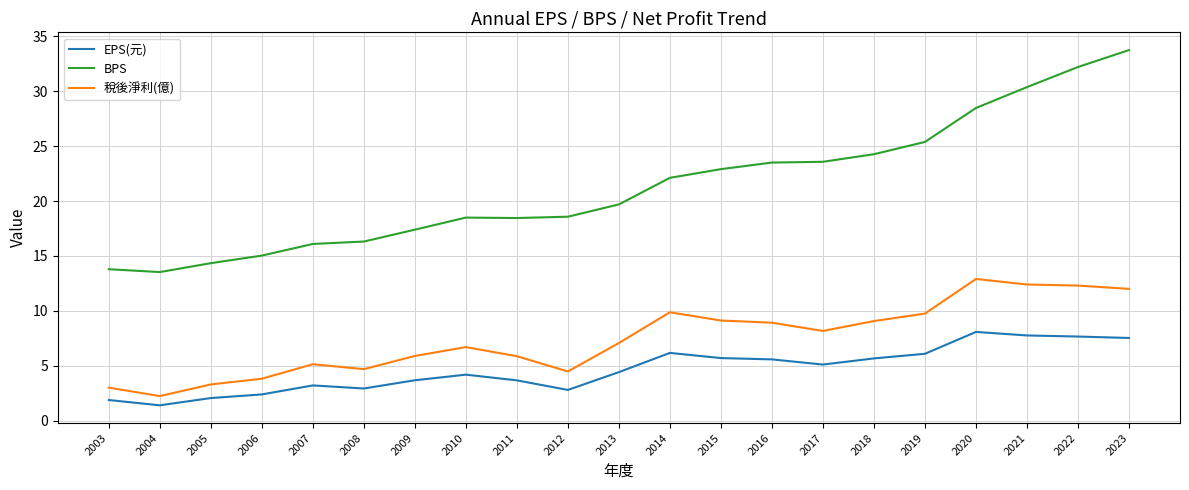

What is the sum of all BPS values?

448.2